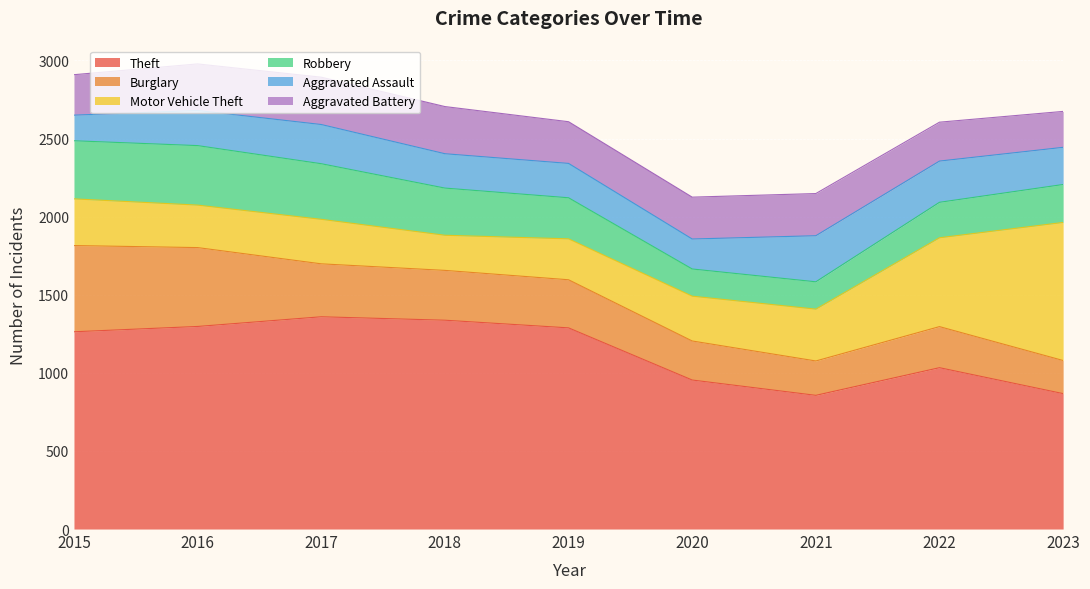

What is the value of the Robbery point at the 1st from the left?

372